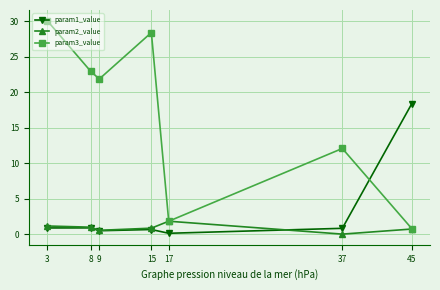

List the series in order of their peak value, lowest first.

param2_value, param1_value, param3_value